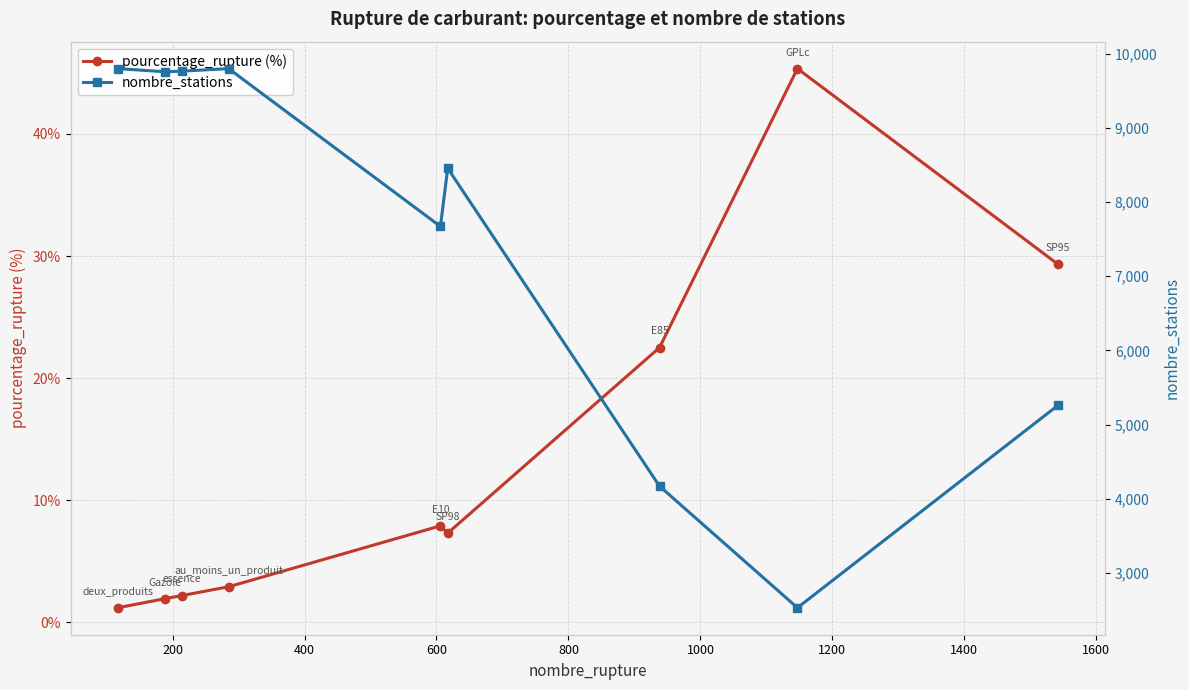

What is the difference between the maximum and minimum values in the pourcentage_rupture (%) series?

44.2